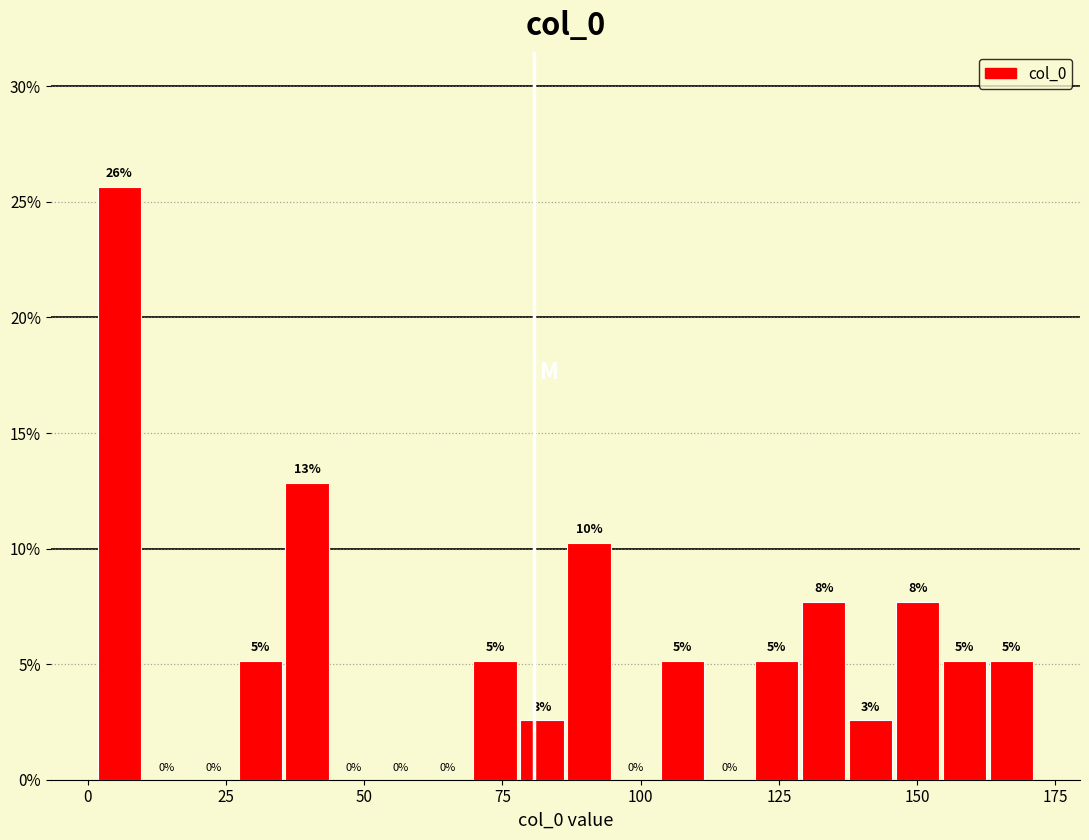

Read against the x-axis, roughly where is the centre of the tallest bar?

5